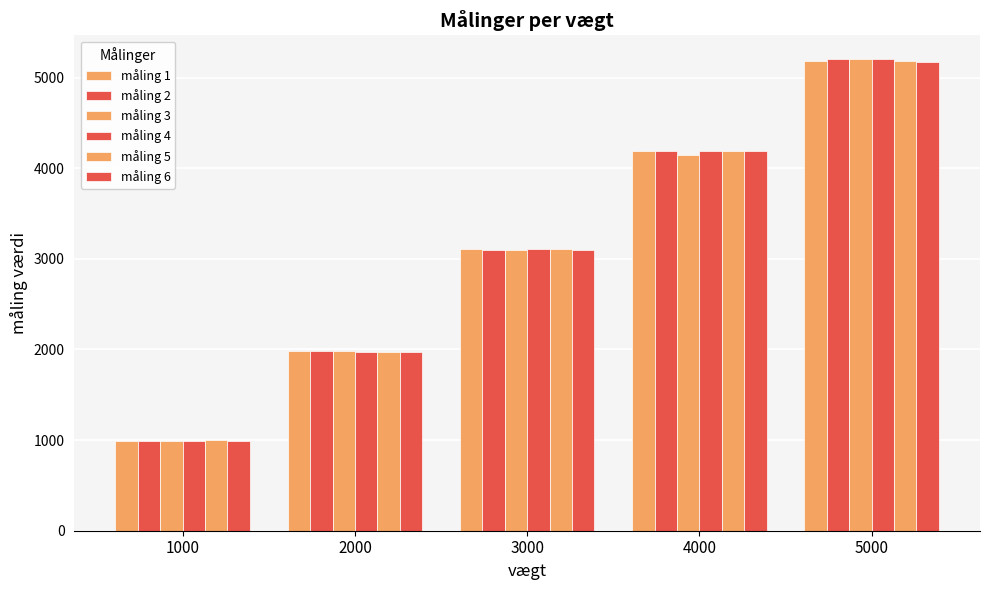

Which series has the widest spread of values?

måling 2